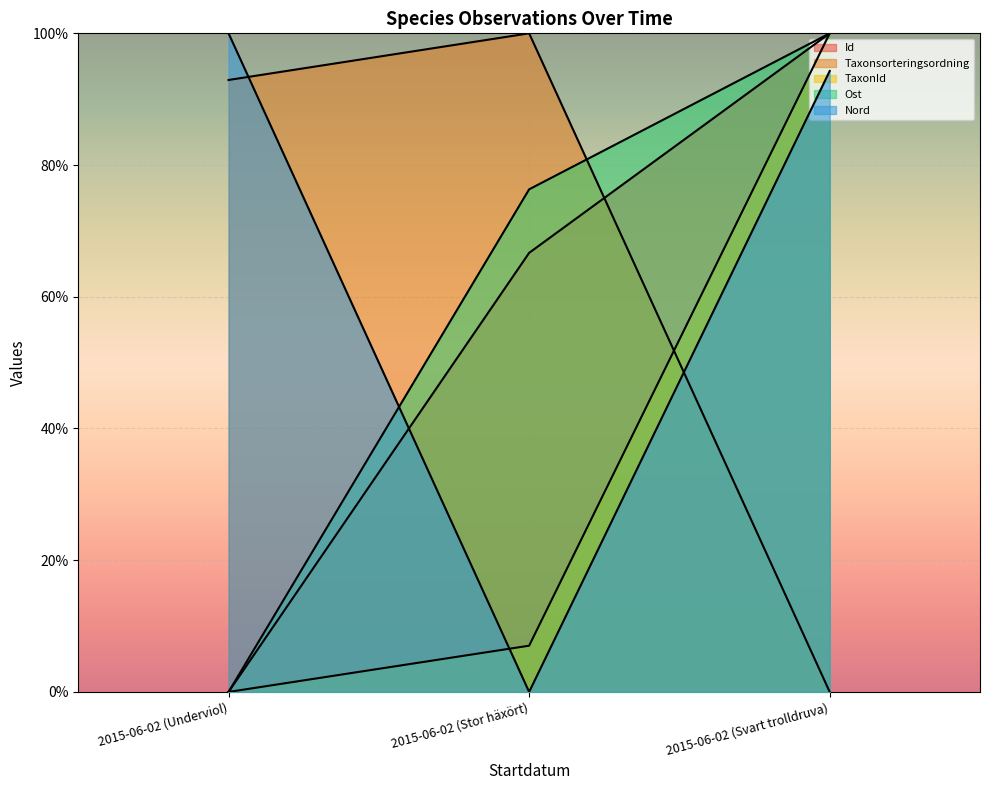

Which category has the highest value in the TaxonId series?

2015-06-02 (Svart trolldruva)